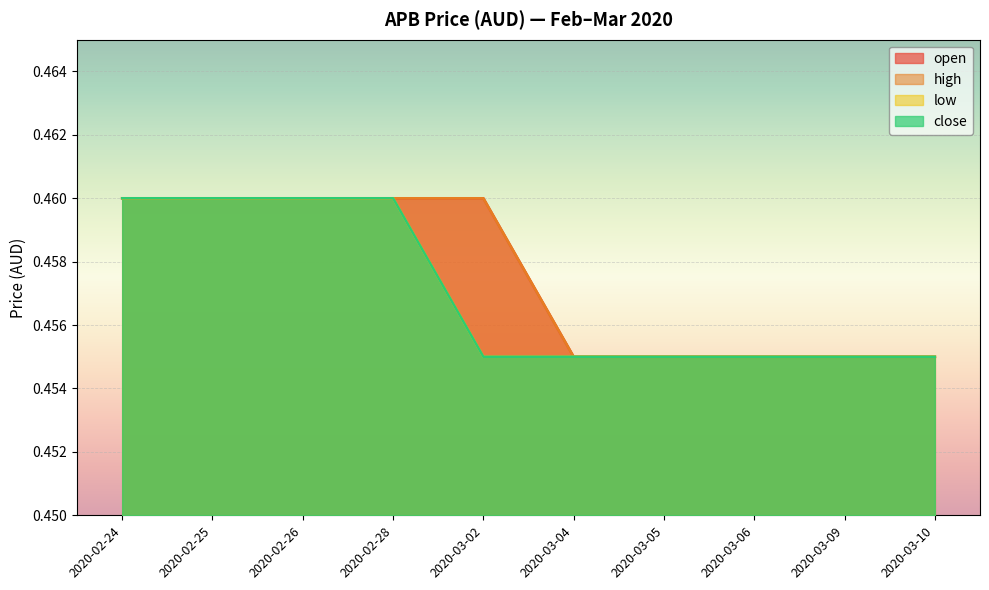

Where is low nearest to the value 0?

2020-03-02